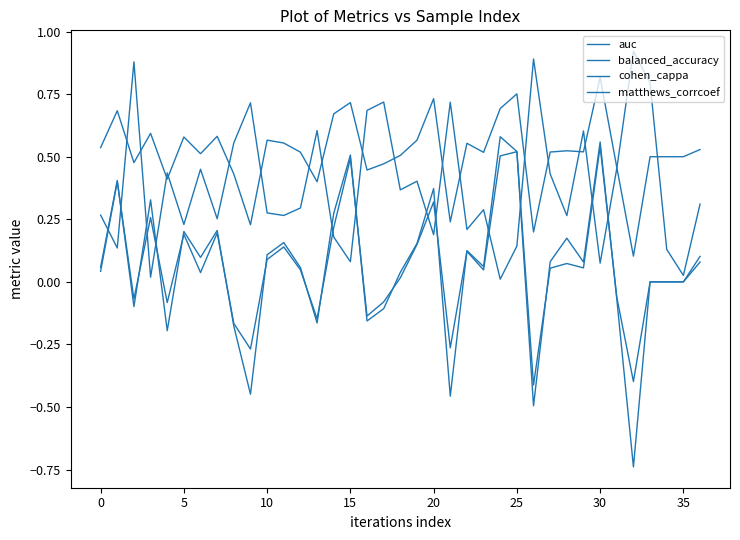

Which category has the highest value across all series?

32